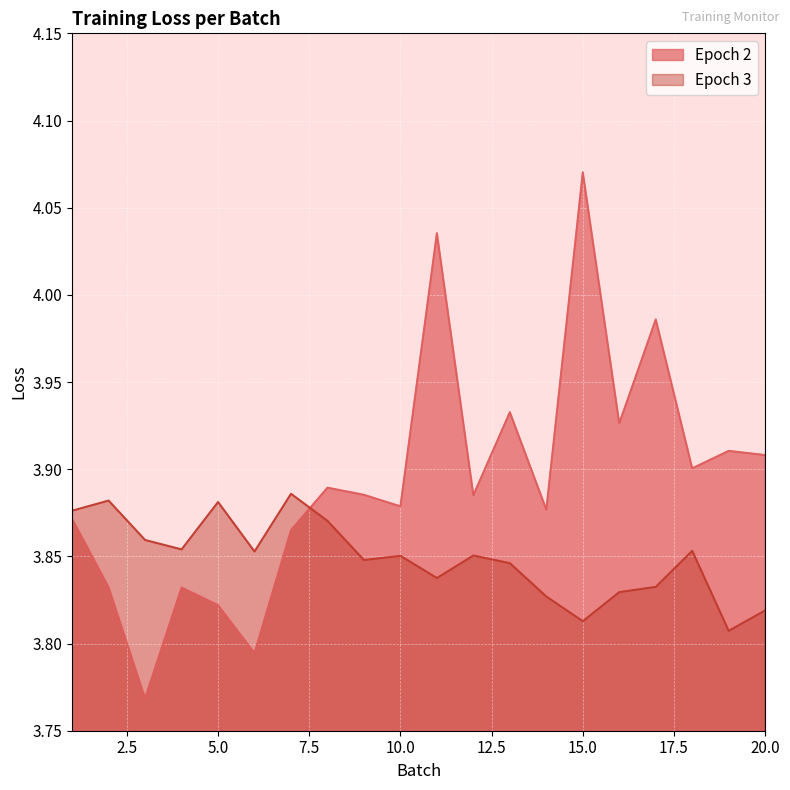

At which label is Epoch 3 closest to 3?

19